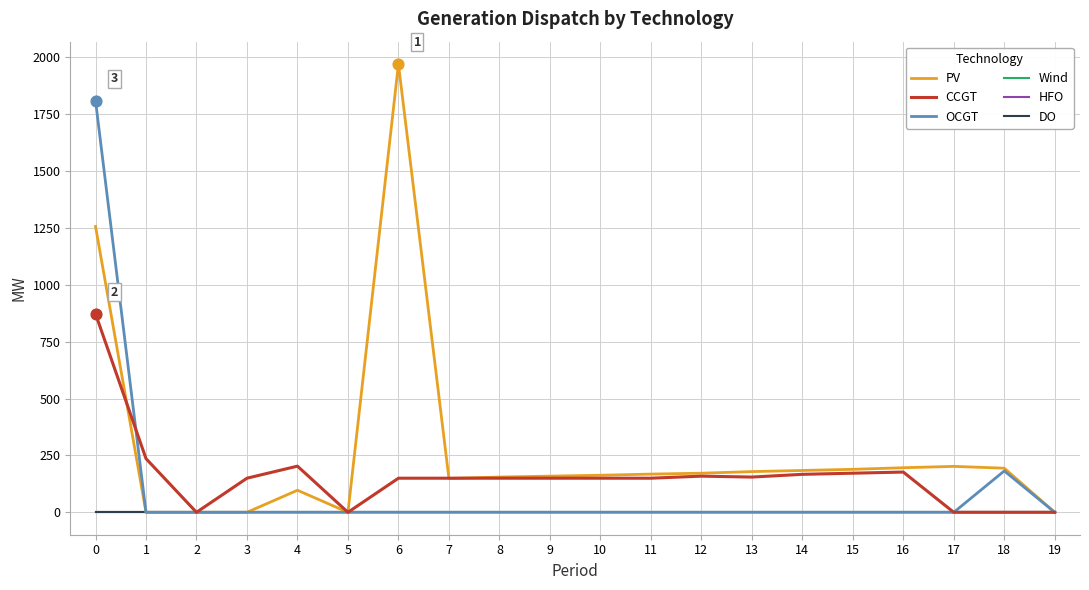

Which series has the largest total across all categories?

PV